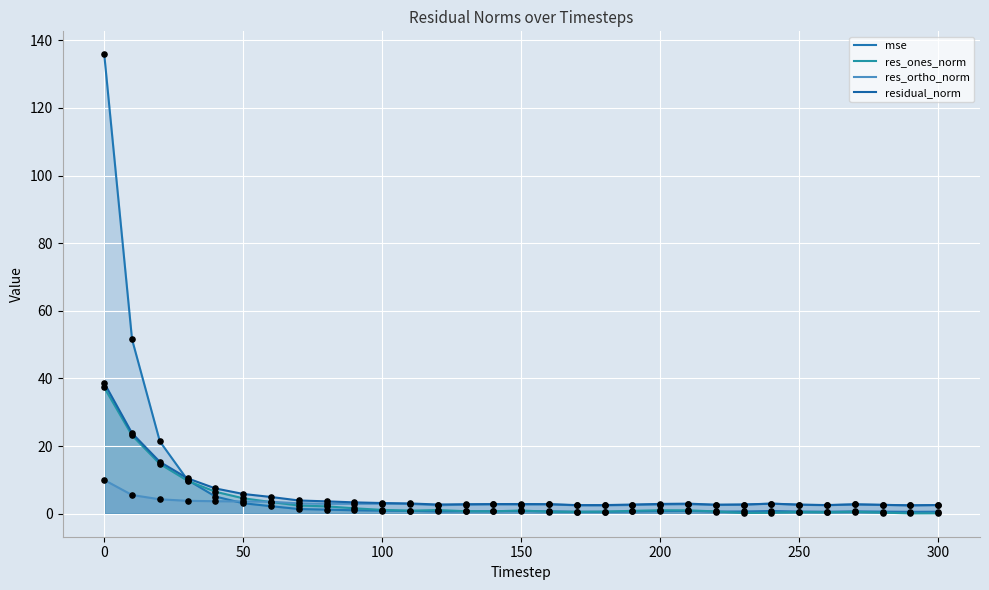

Which series reaches the maximum Y coordinate?

mse